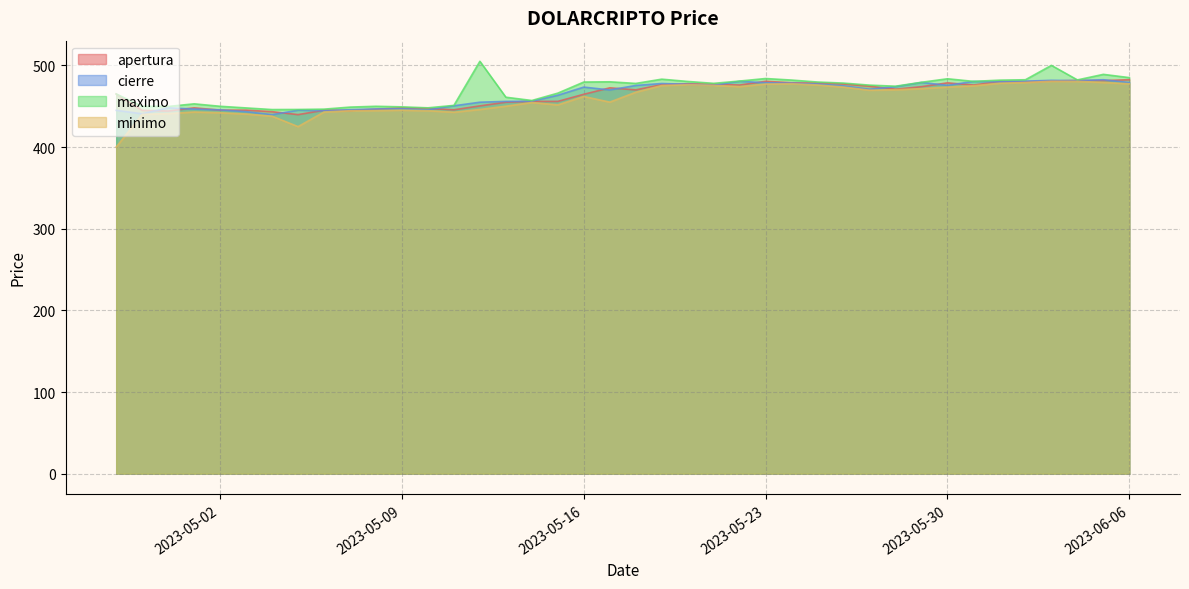

What is the sum of the maximo values at 2023-05-11 and 2023-05-18?

928.9